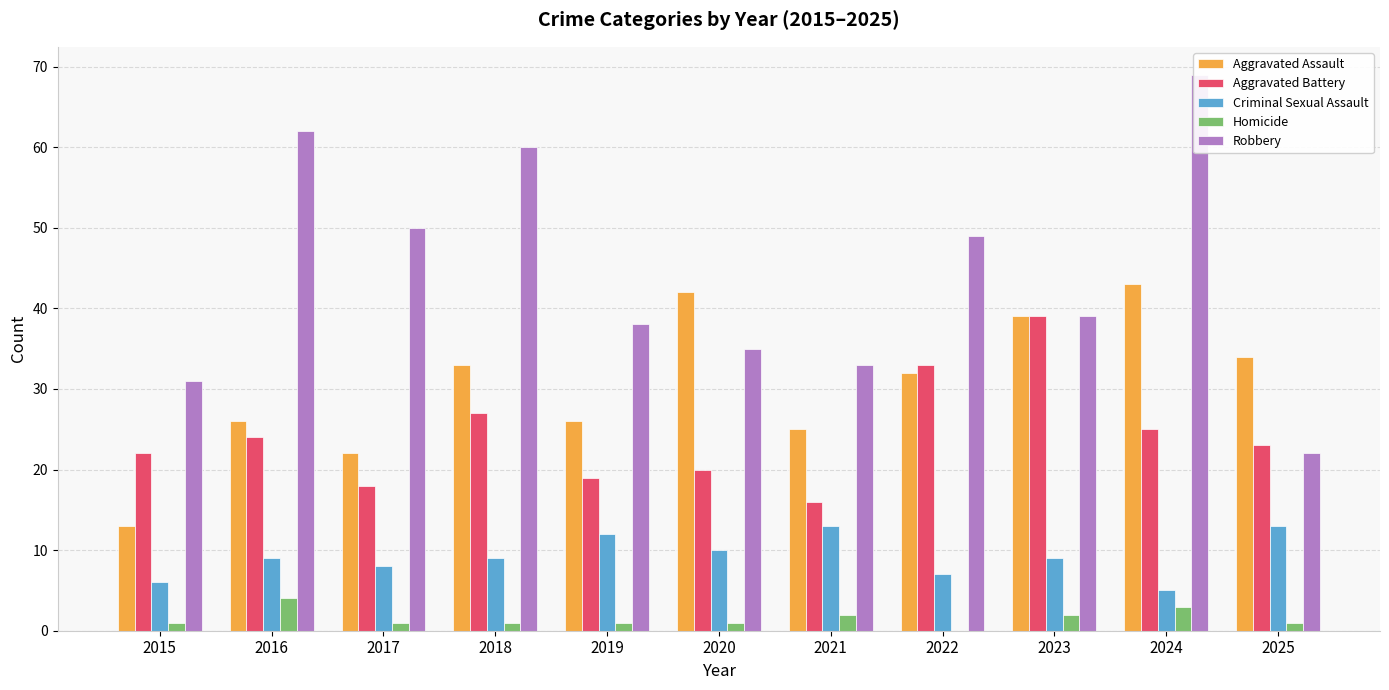

The Robbery series shows 69 at 2024. True or false?

True